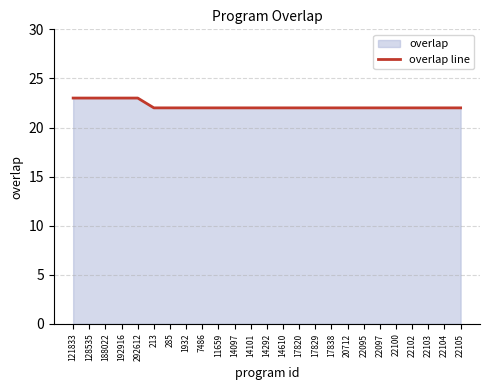

Reading left to right, list all the values displayed in this chart.

121833=23	128535=23	188022=23	192916=23	292612=23	213=22	285=22	1932=22	7486=22	11659=22	14097=22	14101=22	14292=22	14610=22	17820=22	17829=22	17838=22	20712=22	22095=22	22097=22	22100=22	22102=22	22103=22	22104=22	22105=22